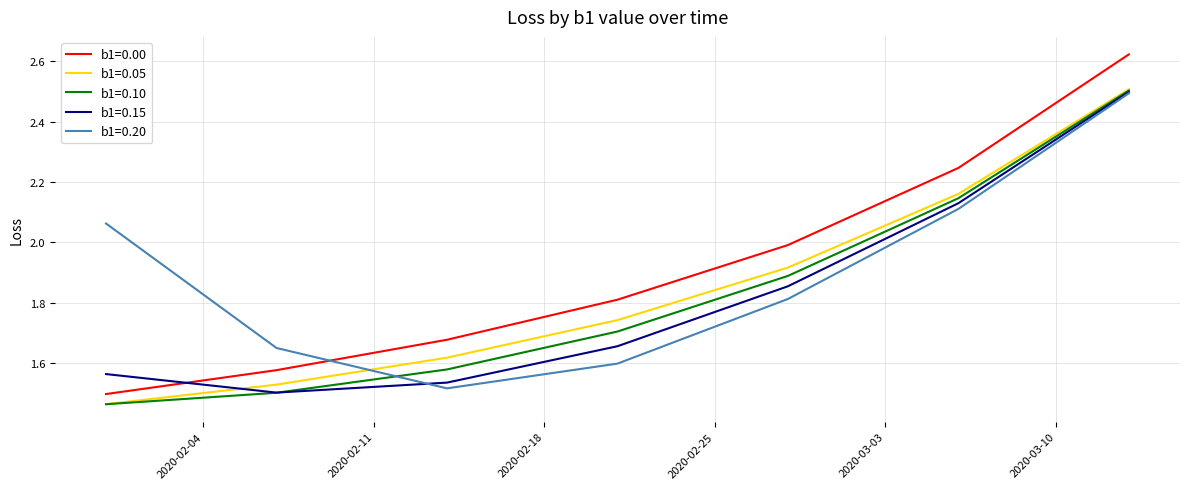

What are all the series names shown in the legend?

b1=0.00, b1=0.05, b1=0.10, b1=0.15, b1=0.20